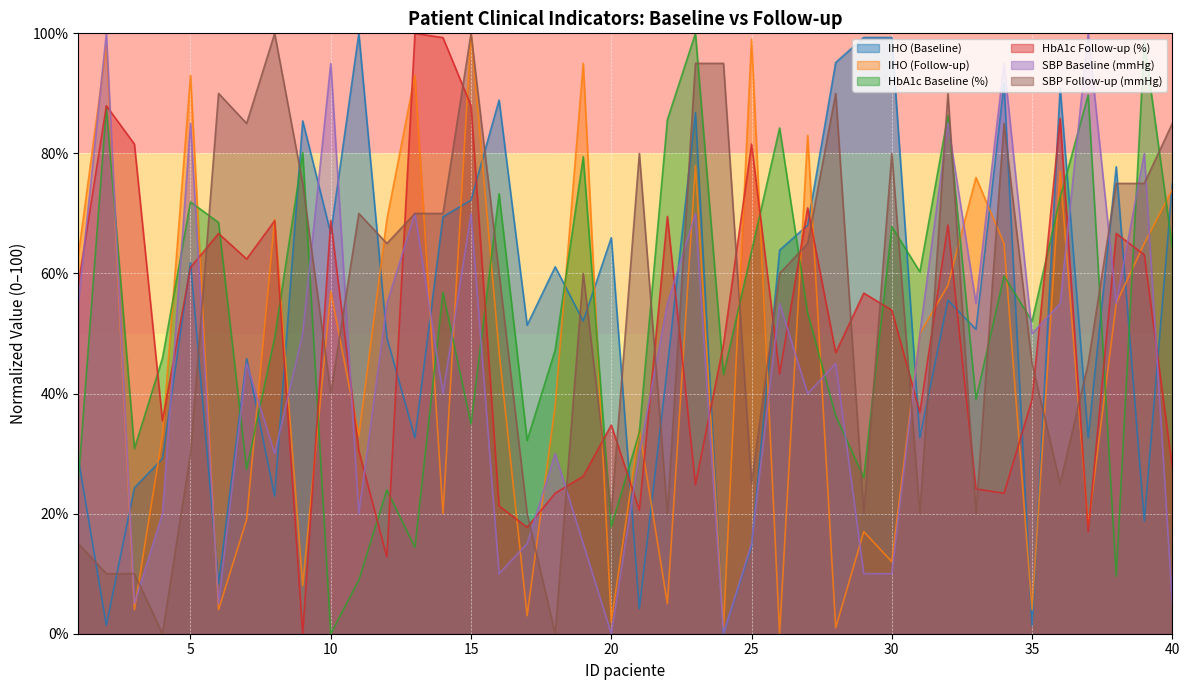

Reading right to left, transcribe all the data shown in this chart.

IHO (Baseline): 75.0	18.7	77.8	32.6	91.0	1.4	91.7	50.7	55.6	32.6	99.3	99.3	95.1	68.1	63.9	14.6	0.0	86.8	44.4	4.2	66.0	52.1	61.1	51.4	88.9	72.2	69.4	32.6	49.3	100.0	66.7	85.4	22.9	45.8	8.3	61.8	29.2	24.3	1.4	29.2
IHO (Follow-up): 74.0	65.0	55.0	18.0	77.0	4.0	65.0	76.0	58.0	50.0	12.0	17.0	1.0	83.0	0.0	99.0	1.0	78.0	5.0	34.0	2.0	95.0	38.0	3.0	47.0	100.0	20.0	93.0	69.0	33.0	57.0	8.0	69.0	19.0	4.0	93.0	33.0	4.0	98.0	63.0
HbA1c Baseline (%): 64.4	98.6	9.6	89.7	72.6	52.1	59.6	39.0	86.3	60.3	67.8	26.0	36.3	53.4	84.2	63.7	43.2	100.0	85.6	33.6	17.8	79.5	47.3	32.2	73.3	34.9	56.8	14.4	24.0	8.9	0.0	80.1	49.3	27.4	68.5	71.9	45.9	30.8	87.7	25.3
HbA1c Follow-up (%): 27.7	63.1	66.7	17.0	85.8	39.0	23.4	24.1	68.1	36.9	53.9	56.7	46.8	70.9	43.3	81.6	48.2	24.8	69.5	20.6	34.8	26.2	23.4	17.7	21.3	87.9	99.3	100.0	12.8	30.5	68.8	0.0	68.8	62.4	66.7	61.0	35.5	81.6	87.9	58.2
SBP Baseline (mmHg): 5.0	80.0	55.0	100.0	55.0	50.0	95.0	55.0	85.0	50.0	10.0	10.0	45.0	40.0	55.0	15.0	0.0	70.0	55.0	30.0	0.0	15.0	30.0	15.0	10.0	70.0	40.0	70.0	55.0	20.0	95.0	50.0	30.0	45.0	5.0	85.0	20.0	5.0	100.0	55.0
SBP Follow-up (mmHg): 85.0	75.0	75.0	45.0	25.0	45.0	85.0	20.0	90.0	20.0	80.0	20.0	90.0	65.0	60.0	25.0	95.0	95.0	20.0	80.0	20.0	60.0	0.0	20.0	60.0	100.0	70.0	70.0	65.0	70.0	40.0	75.0	100.0	85.0	90.0	30.0	0.0	10.0	10.0	15.0